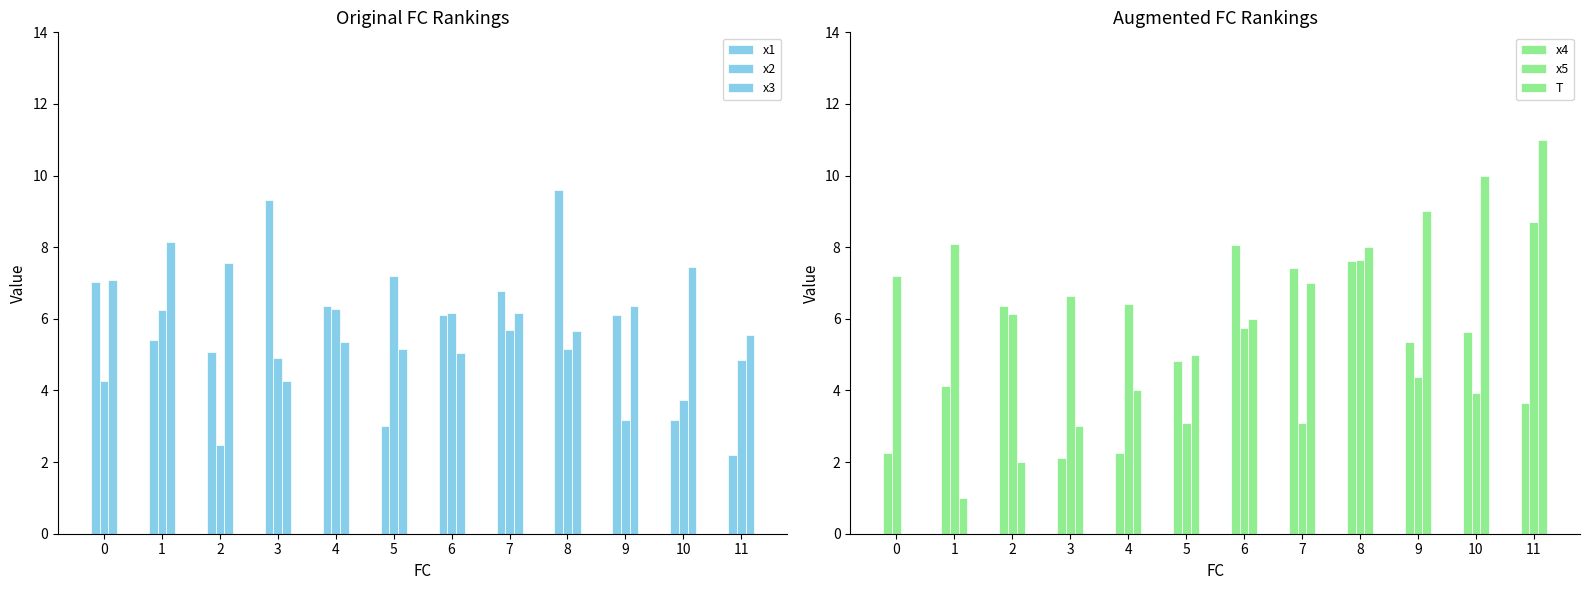

What is the difference between the maximum and minimum values in the x5 series?

5.6